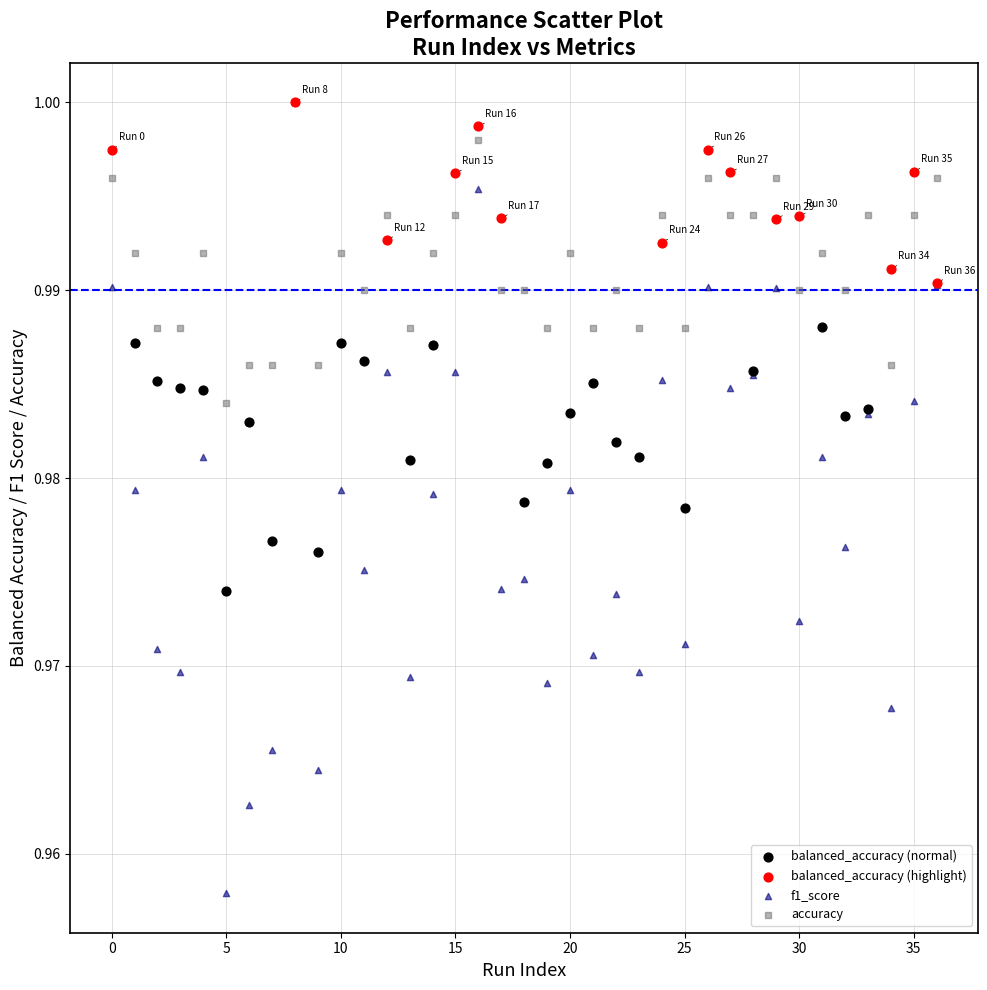

Which series contains the lowest Y value?

f1_score